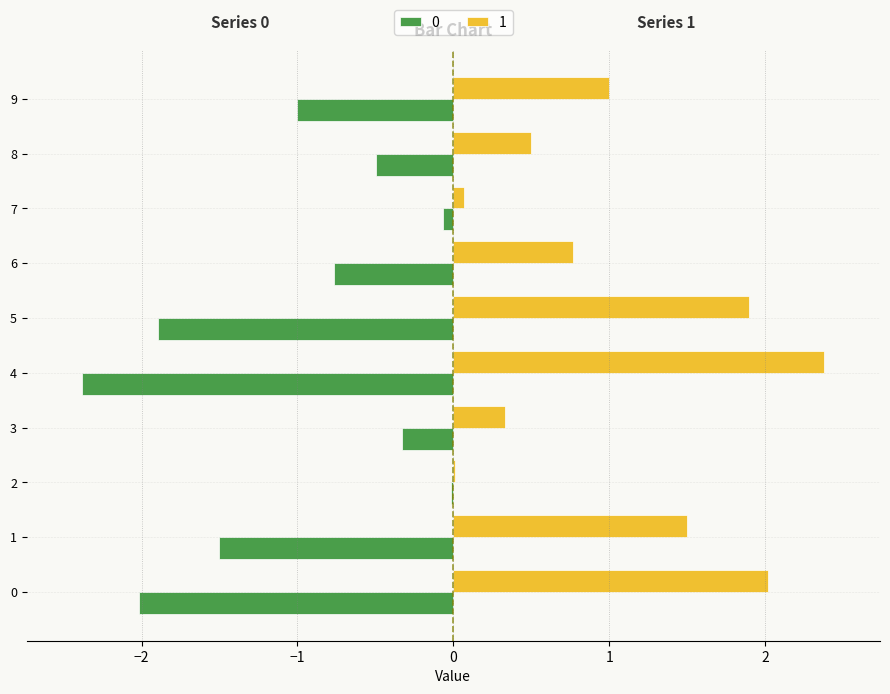

What is the sum of the 1 values at 1 and 9?

2.5